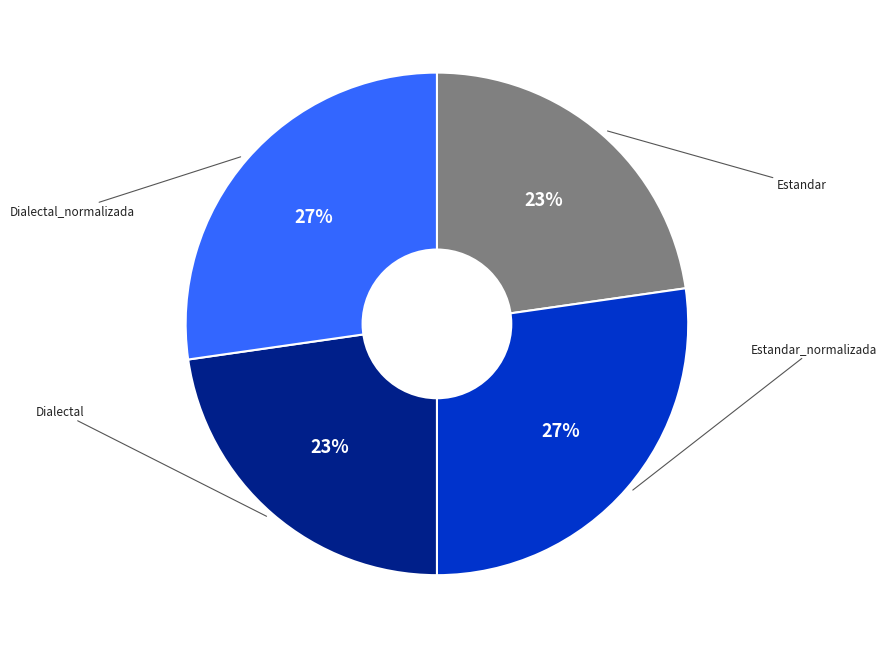

To the nearest percent, what is the average slice percentage?

25%